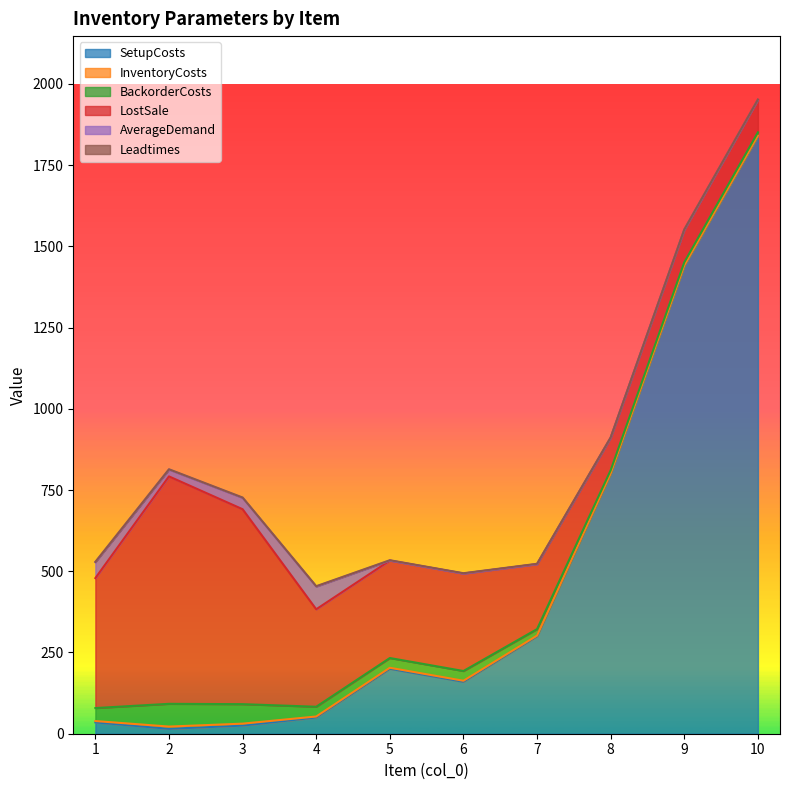

Reading right to left, list all the values displayed in this chart.

SetupCosts: 1840	1440	800	300	160	200	50	25	15	35
InventoryCosts: 1	1	1	2	3	3	3	6	7	4
BackorderCosts: 10	10	10	20	30	30	30	60	70	40
LostSale: 100	100	100	200	300	300	300	600	700	400
AverageDemand: 0	0	0	0	0	0	70	35	21	49
Leadtimes: 1	1	1	1	1	1	1	1	1	1